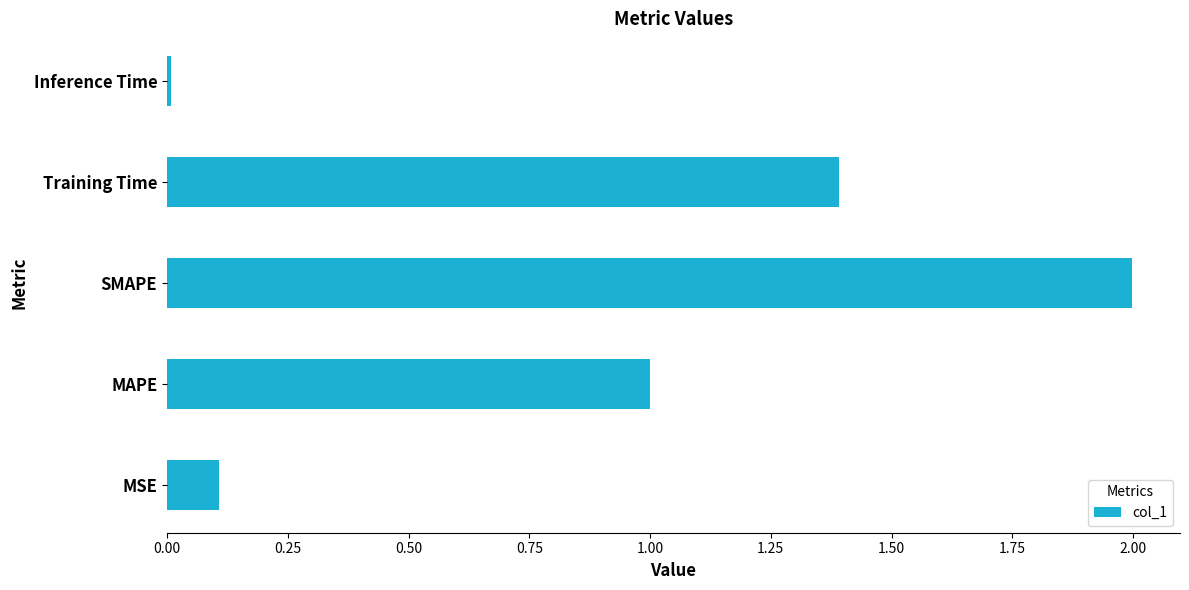

Which has a higher value, Inference Time or SMAPE?

SMAPE